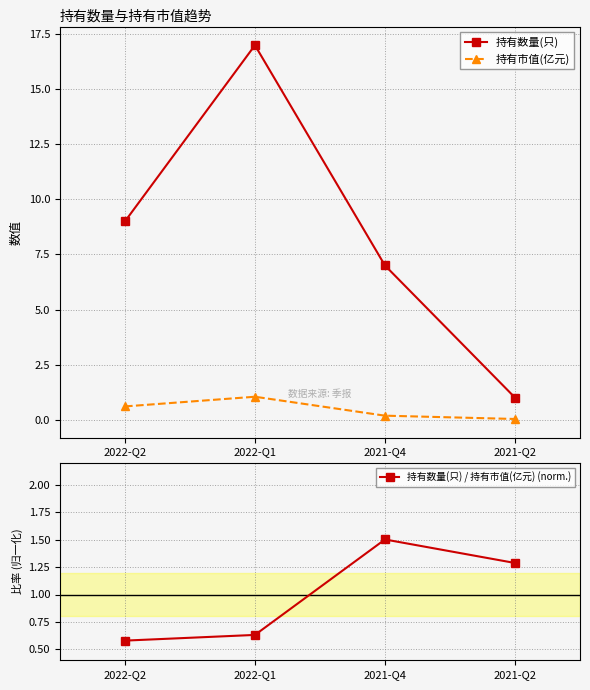

How many interior local peaks does the 持有市值(亿元) series have?

1